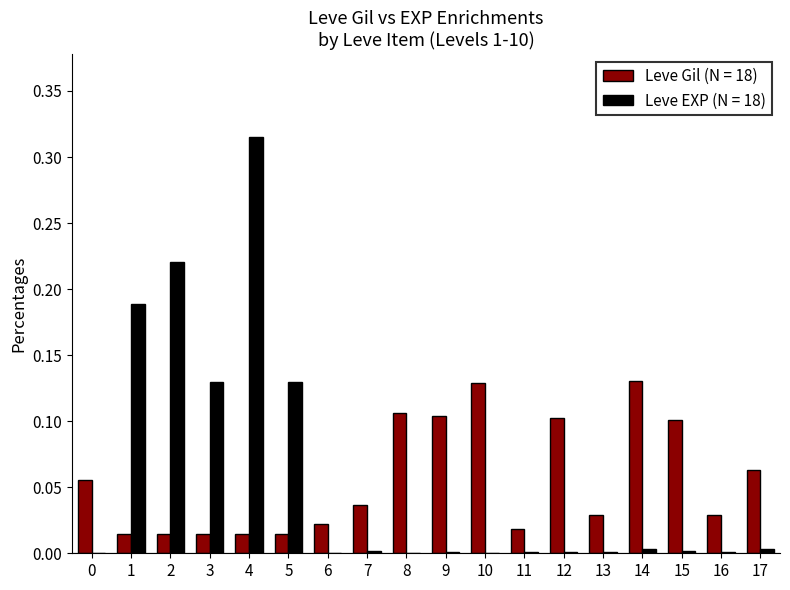

At which category is the sum across all series the highest?

4